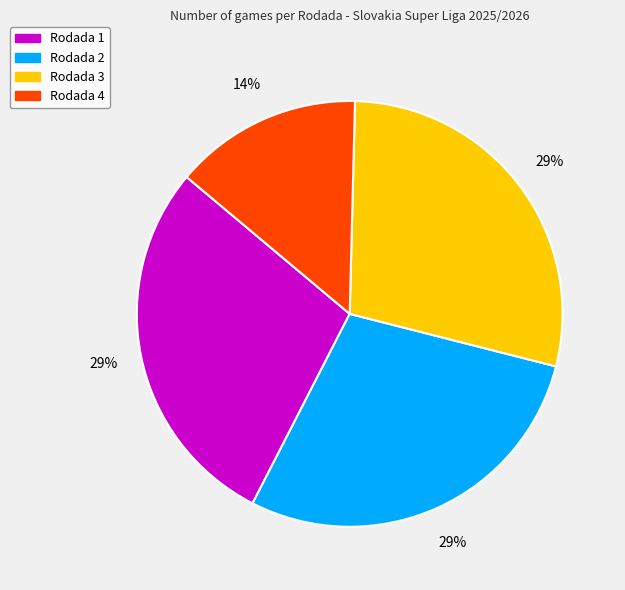

Does Rodada 1 account for over 50% of the chart?

No